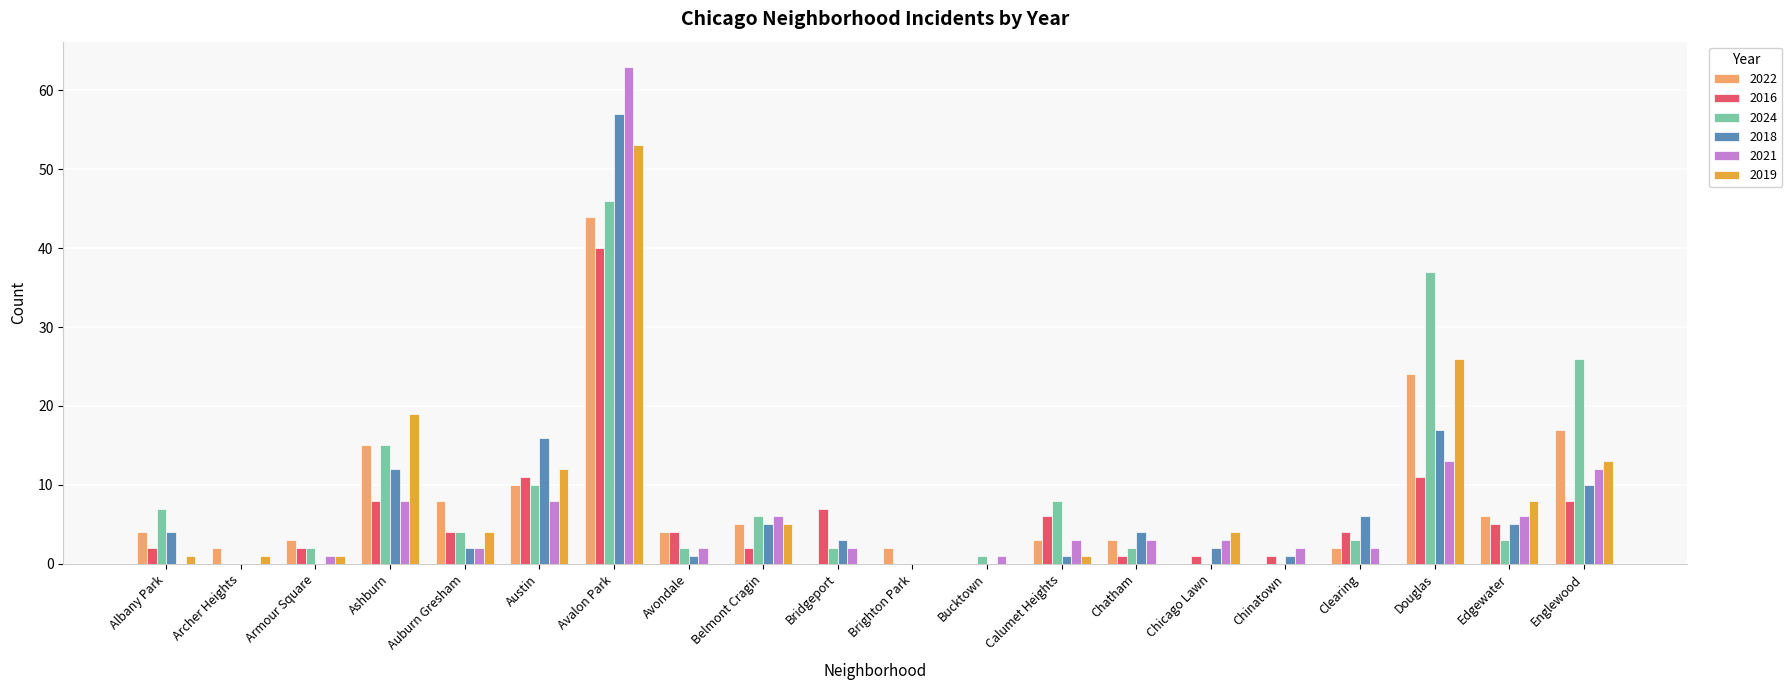

At which label is 2024 closest to 23?

Englewood